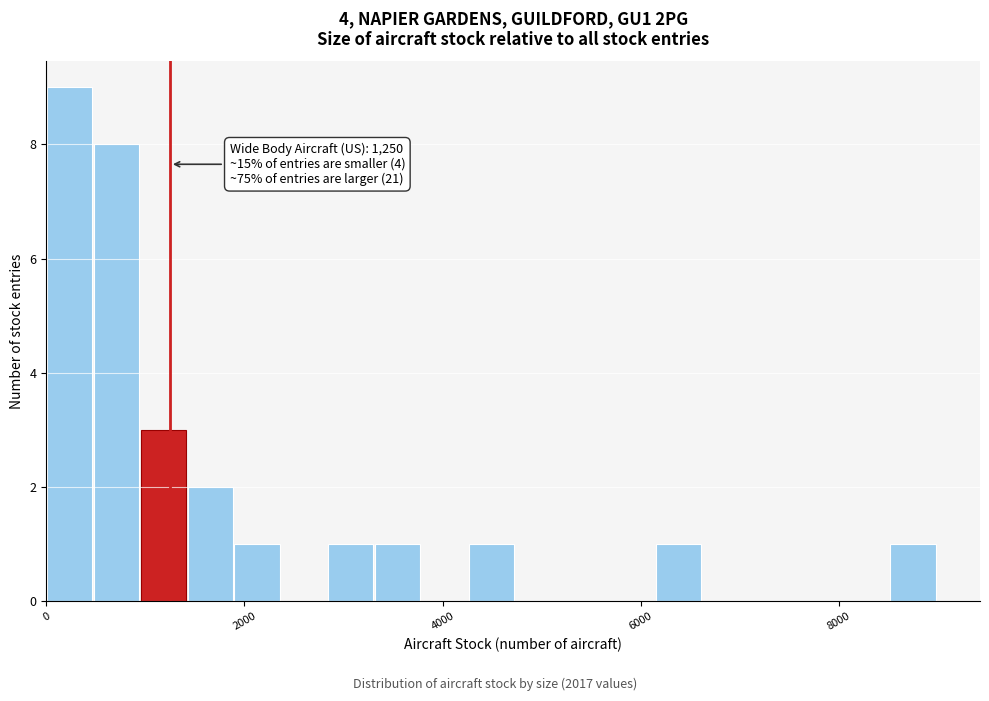

Around what value on the x-axis is the tallest bar? Give the approximate position of its centre, as read against the axis.

200